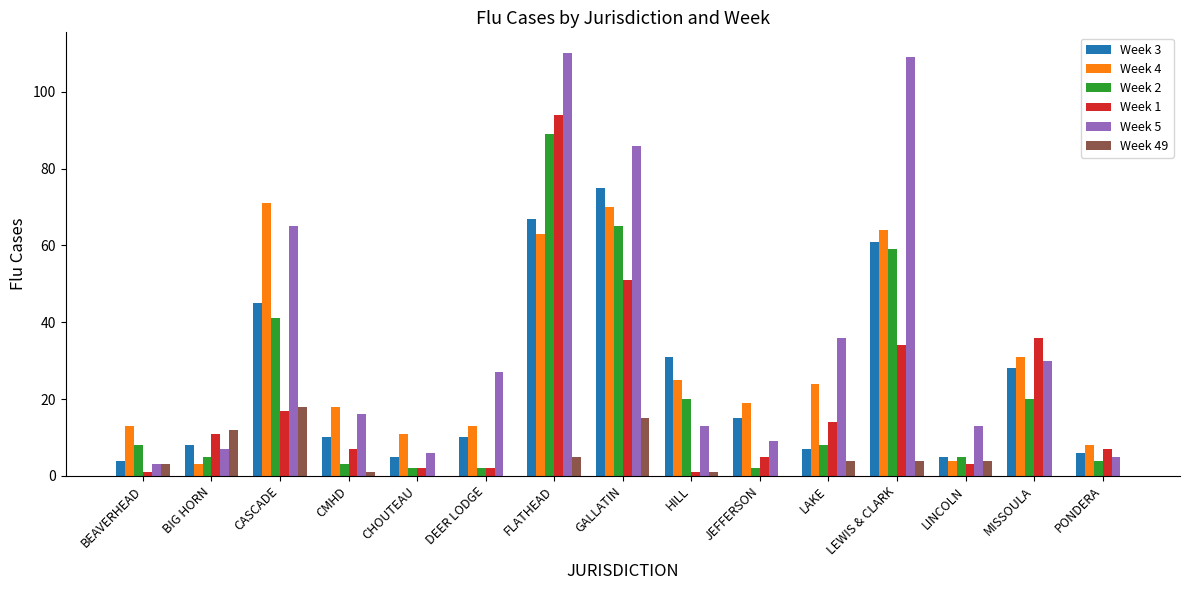

Reading left to right, extract all data points from this chart.

Week 3: BEAVERHEAD=4	BIG HORN=8	CASCADE=45	CMHD=10	CHOUTEAU=5	DEER LODGE=10	FLATHEAD=67	GALLATIN=75	HILL=31	JEFFERSON=15	LAKE=7	LEWIS & CLARK=61	LINCOLN=5	MISSOULA=28	PONDERA=6
Week 4: BEAVERHEAD=13	BIG HORN=3	CASCADE=71	CMHD=18	CHOUTEAU=11	DEER LODGE=13	FLATHEAD=63	GALLATIN=70	HILL=25	JEFFERSON=19	LAKE=24	LEWIS & CLARK=64	LINCOLN=4	MISSOULA=31	PONDERA=8
Week 2: BEAVERHEAD=8	BIG HORN=5	CASCADE=41	CMHD=3	CHOUTEAU=2	DEER LODGE=2	FLATHEAD=89	GALLATIN=65	HILL=20	JEFFERSON=2	LAKE=8	LEWIS & CLARK=59	LINCOLN=5	MISSOULA=20	PONDERA=4
Week 1: BEAVERHEAD=1	BIG HORN=11	CASCADE=17	CMHD=7	CHOUTEAU=2	DEER LODGE=2	FLATHEAD=94	GALLATIN=51	HILL=1	JEFFERSON=5	LAKE=14	LEWIS & CLARK=34	LINCOLN=3	MISSOULA=36	PONDERA=7
Week 5: BEAVERHEAD=3	BIG HORN=7	CASCADE=65	CMHD=16	CHOUTEAU=6	DEER LODGE=27	FLATHEAD=110	GALLATIN=86	HILL=13	JEFFERSON=9	LAKE=36	LEWIS & CLARK=109	LINCOLN=13	MISSOULA=30	PONDERA=5
Week 49: BEAVERHEAD=3	BIG HORN=12	CASCADE=18	CMHD=1	CHOUTEAU=0	DEER LODGE=0	FLATHEAD=5	GALLATIN=15	HILL=1	JEFFERSON=0	LAKE=4	LEWIS & CLARK=4	LINCOLN=4	MISSOULA=0	PONDERA=0